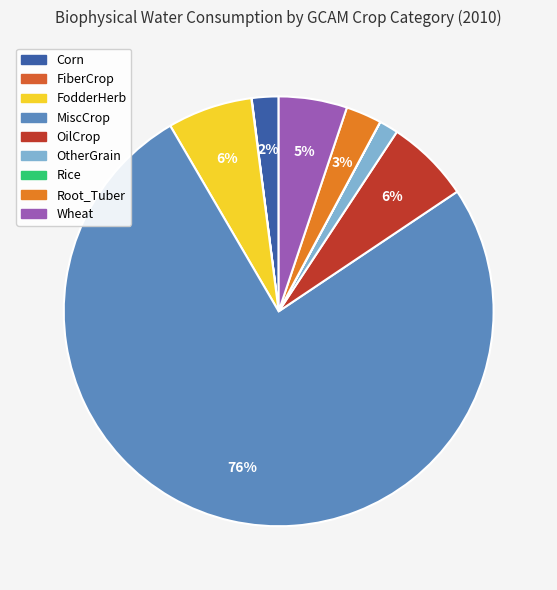

Is MiscCrop the majority of the pie?

Yes